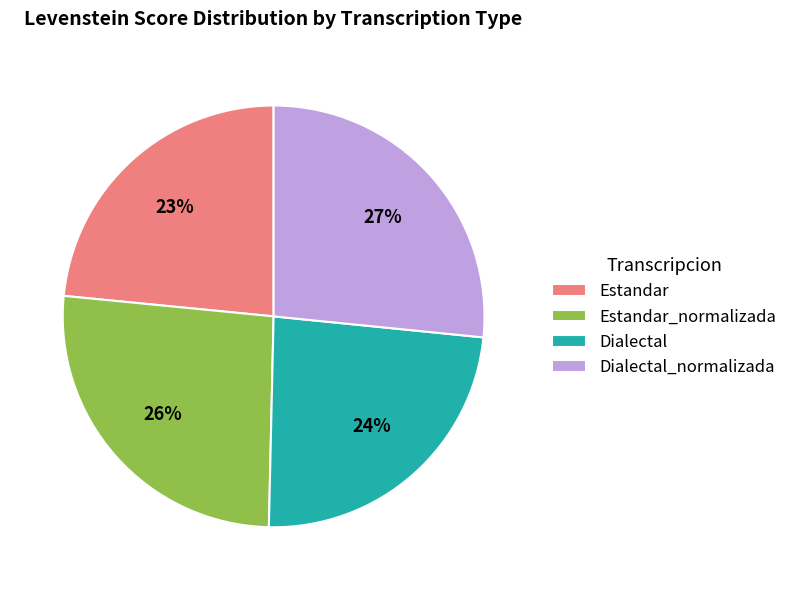

Is Dialectal the majority of the pie?

No